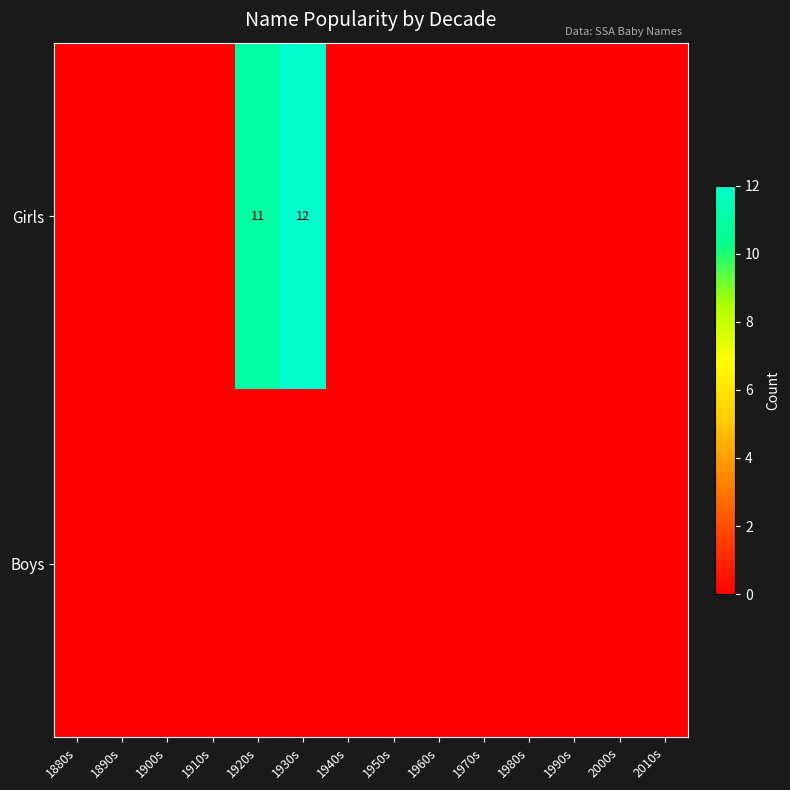

At 1890s, list the series in order from largest to smallest.

Girls, Boys